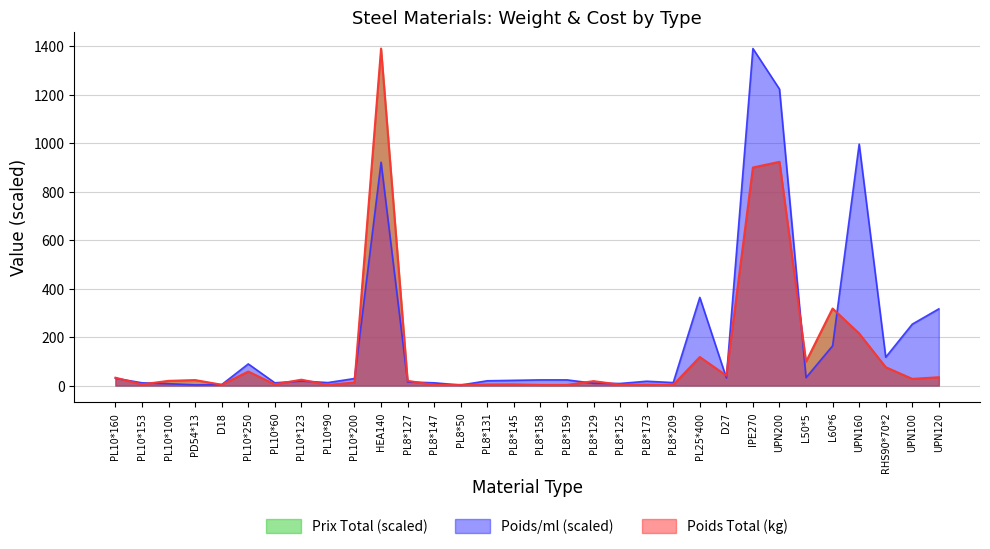

Is it true that Prix Total equals 317.9 at L60*6?

True